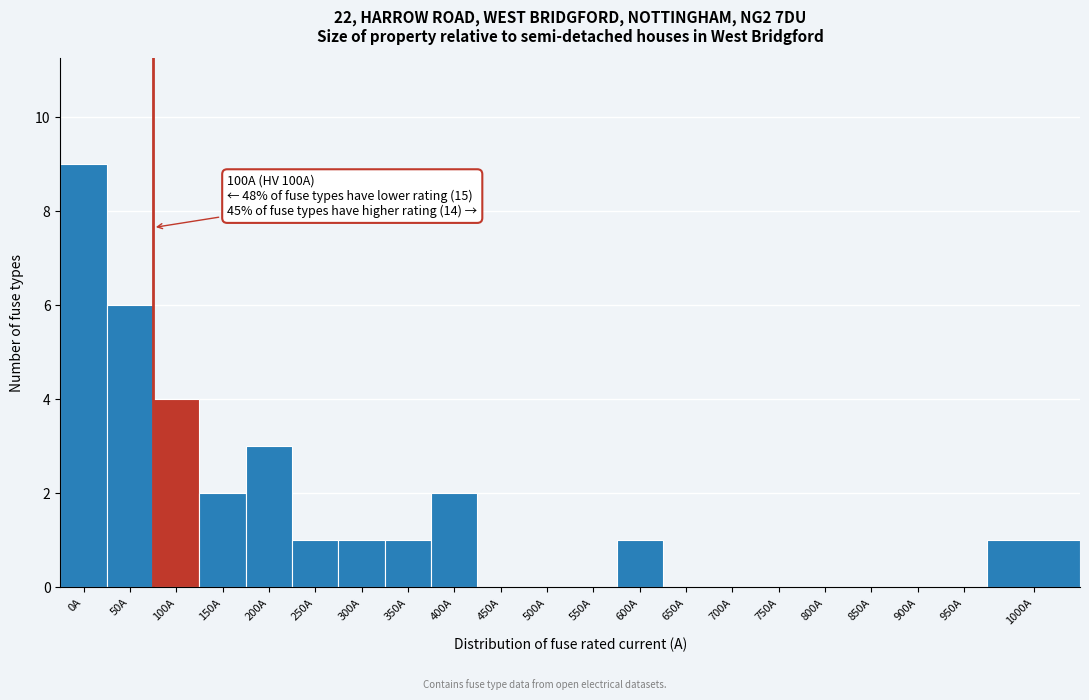

Reading right to left, list all the values displayed in this chart.

1000A=1	950A=0	900A=0	850A=0	800A=0	750A=0	700A=0	650A=0	600A=1	550A=0	500A=0	450A=0	400A=2	350A=1	300A=1	250A=1	200A=3	150A=2	100A=4	50A=6	0A=9